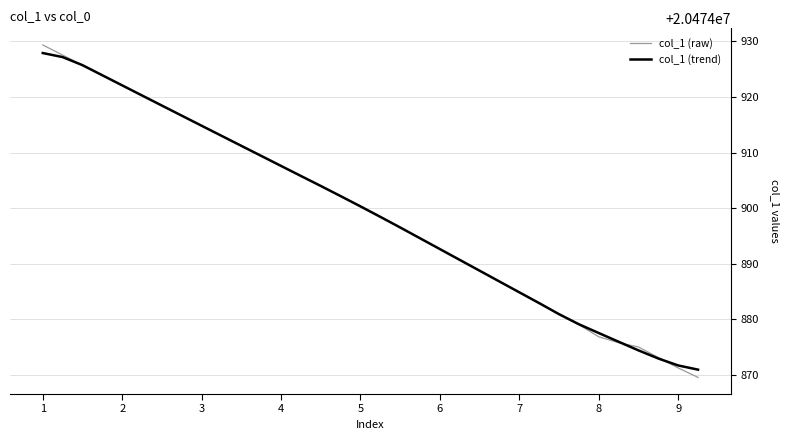

What is the greatest value displayed?

20474929.4